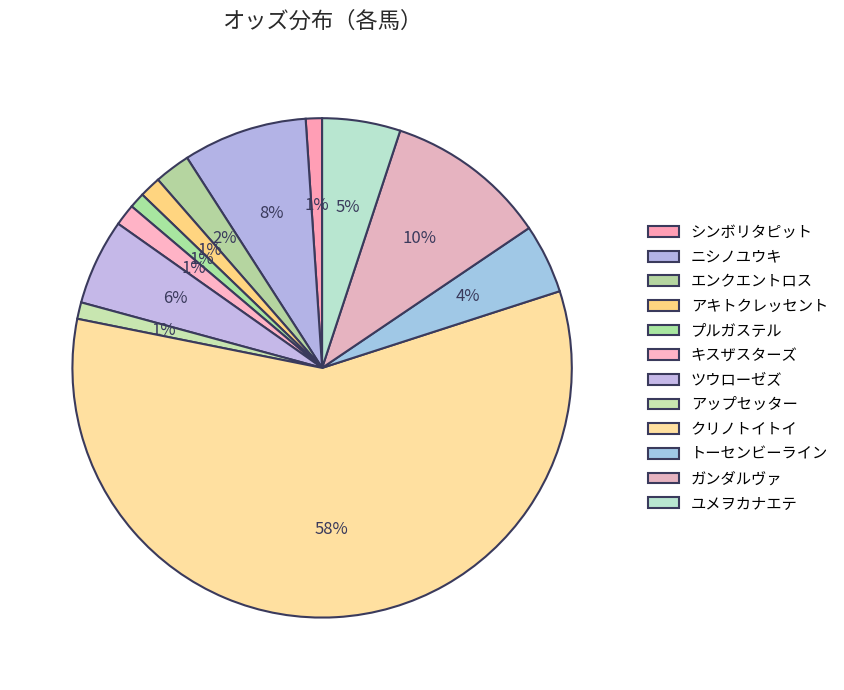

Is it true that アキトクレッセント is 1% of the pie?

True